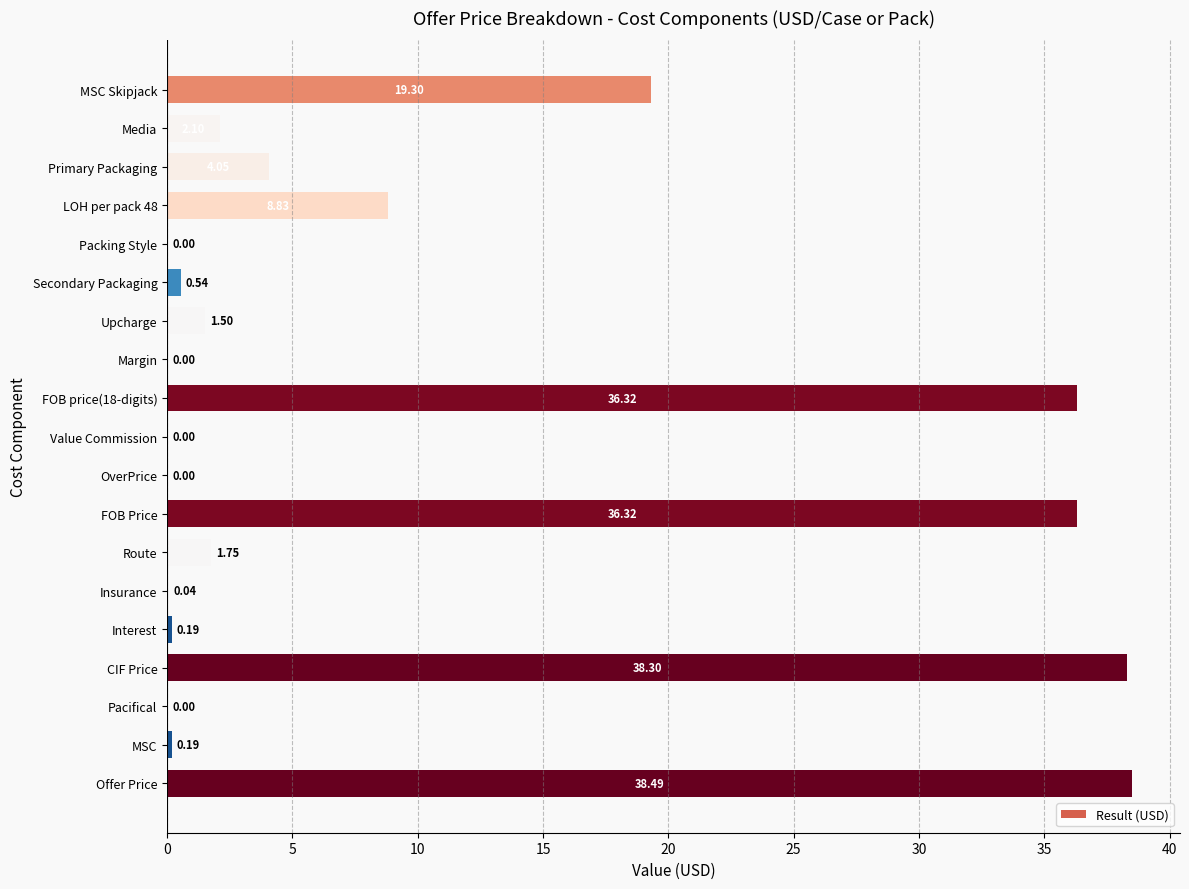

At which category does the chart reach its peak across all series?

Offer Price